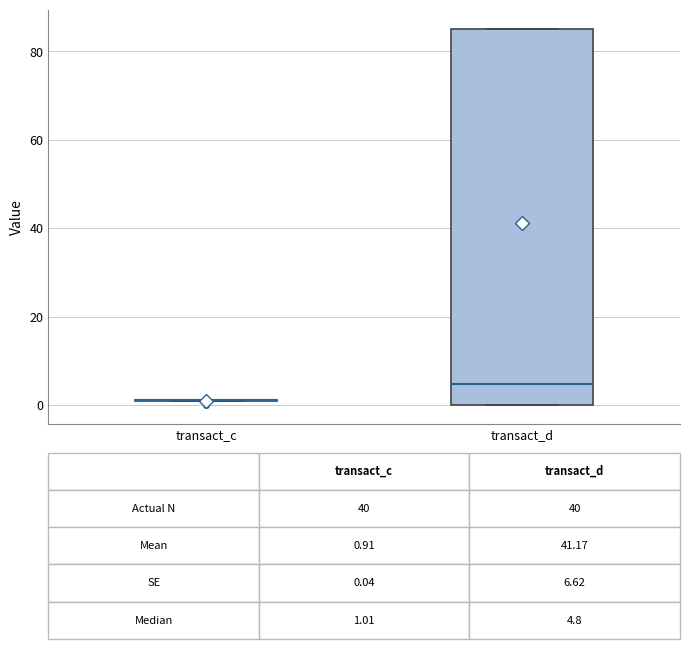

Which box is the tallest, from its lower edge to its upper edge?

transact_d